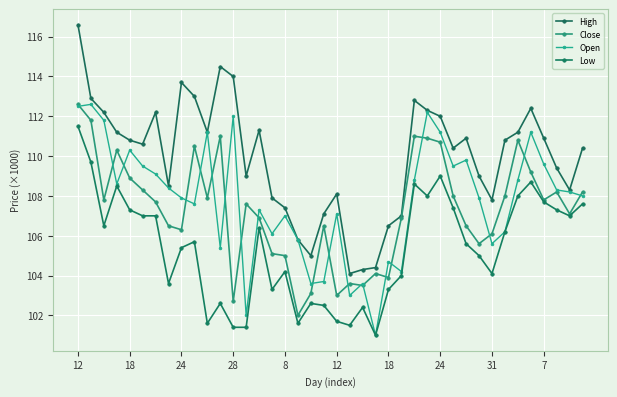

List the series in order of their peak value, lowest first.

Low, Close, Open, High